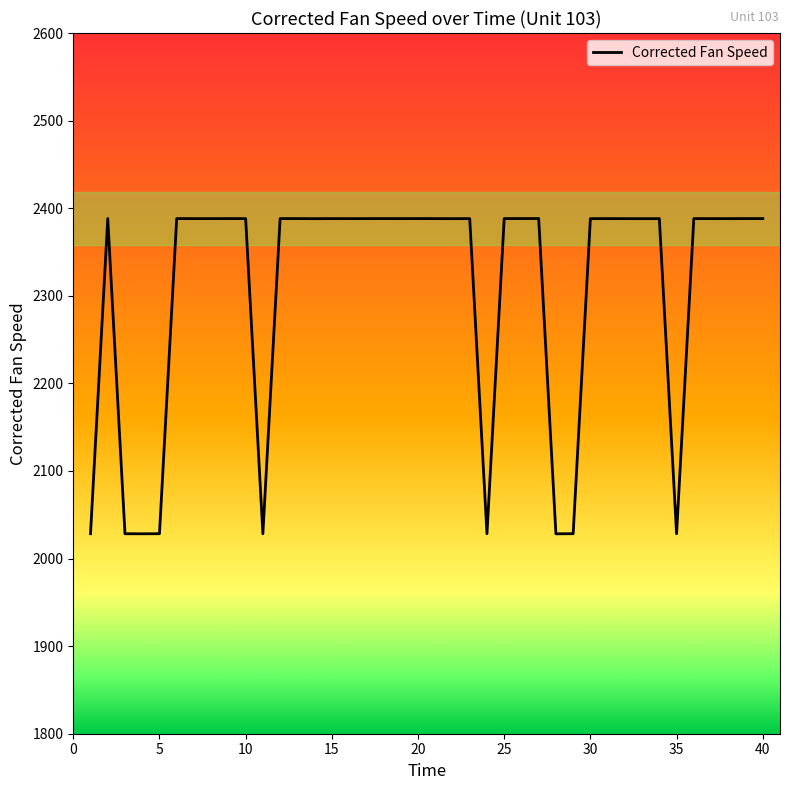

What is the maximum value shown in the chart?

2388.2